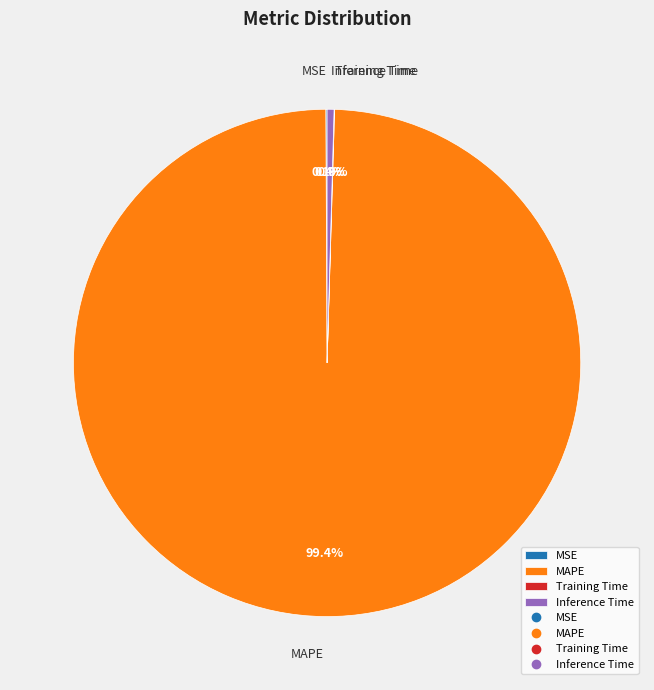

Which slice is the largest?

MAPE